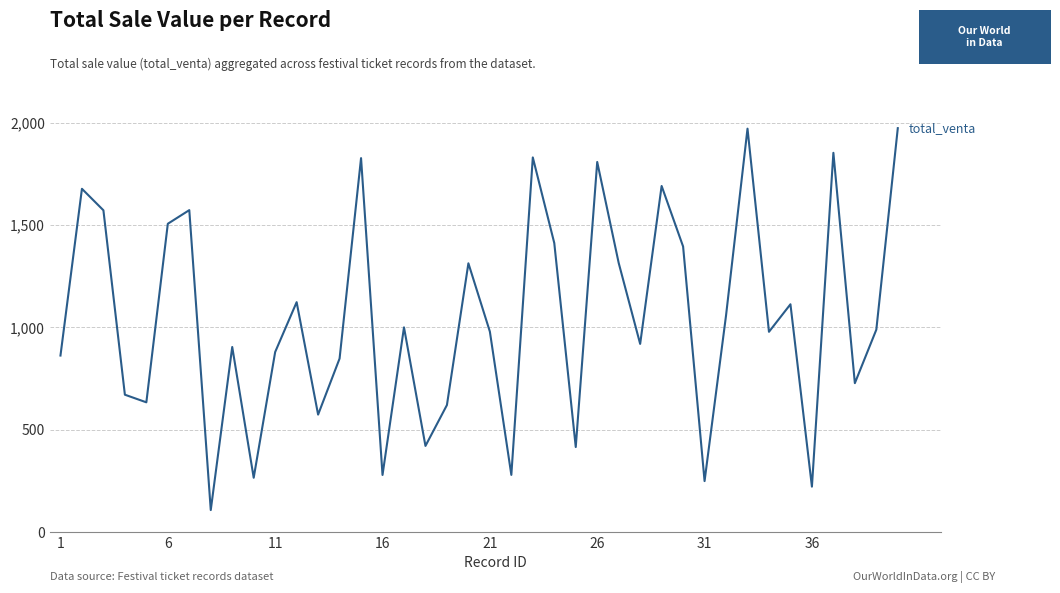

What is the difference between the maximum and minimum values?

1867.1